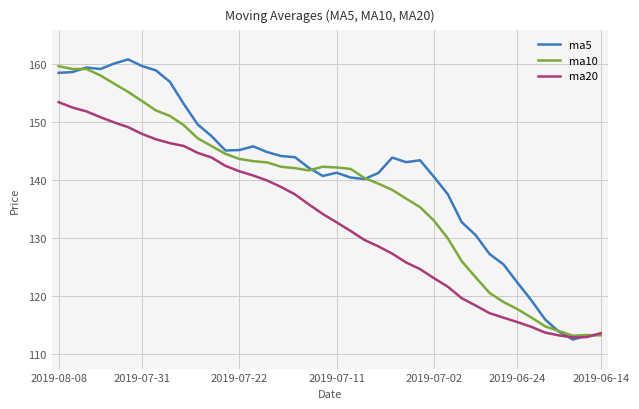

What is the minimum value shown in the chart?

112.5